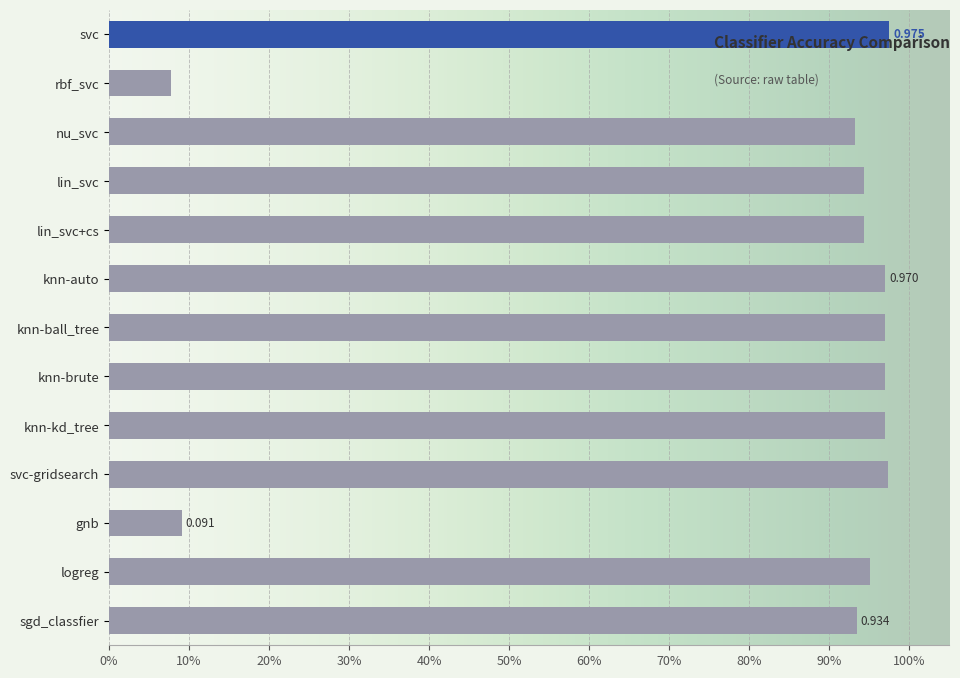

The value at logreg is 1.5. True or false?

False